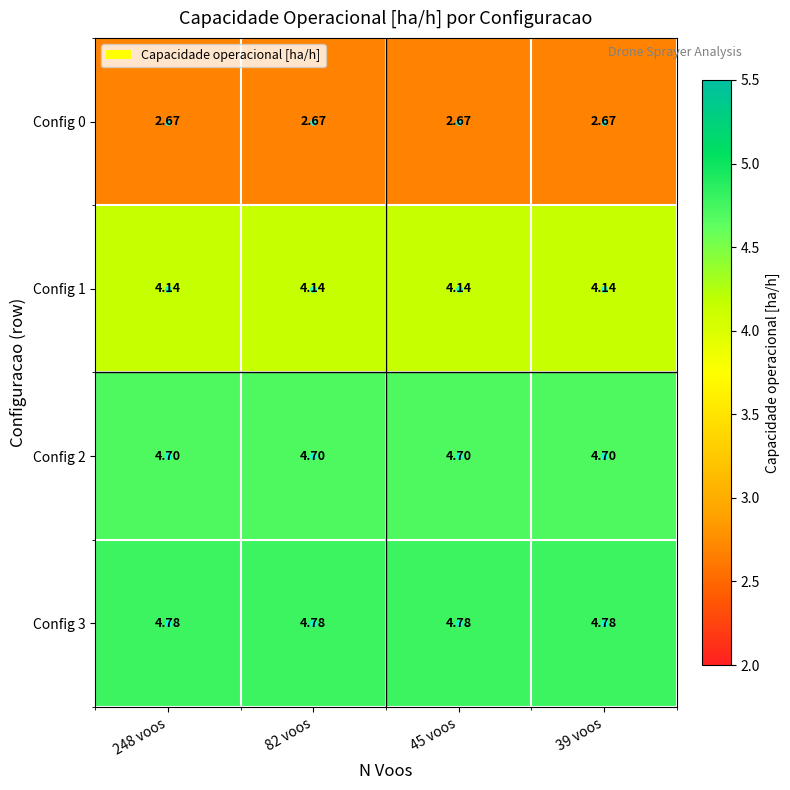

Is the value of Config 3 at 45 voos greater than the value of Config 0 at 45 voos?

Yes